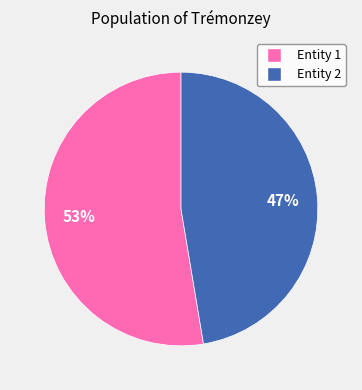

Is there any slice that represents more than half of the pie?

Yes